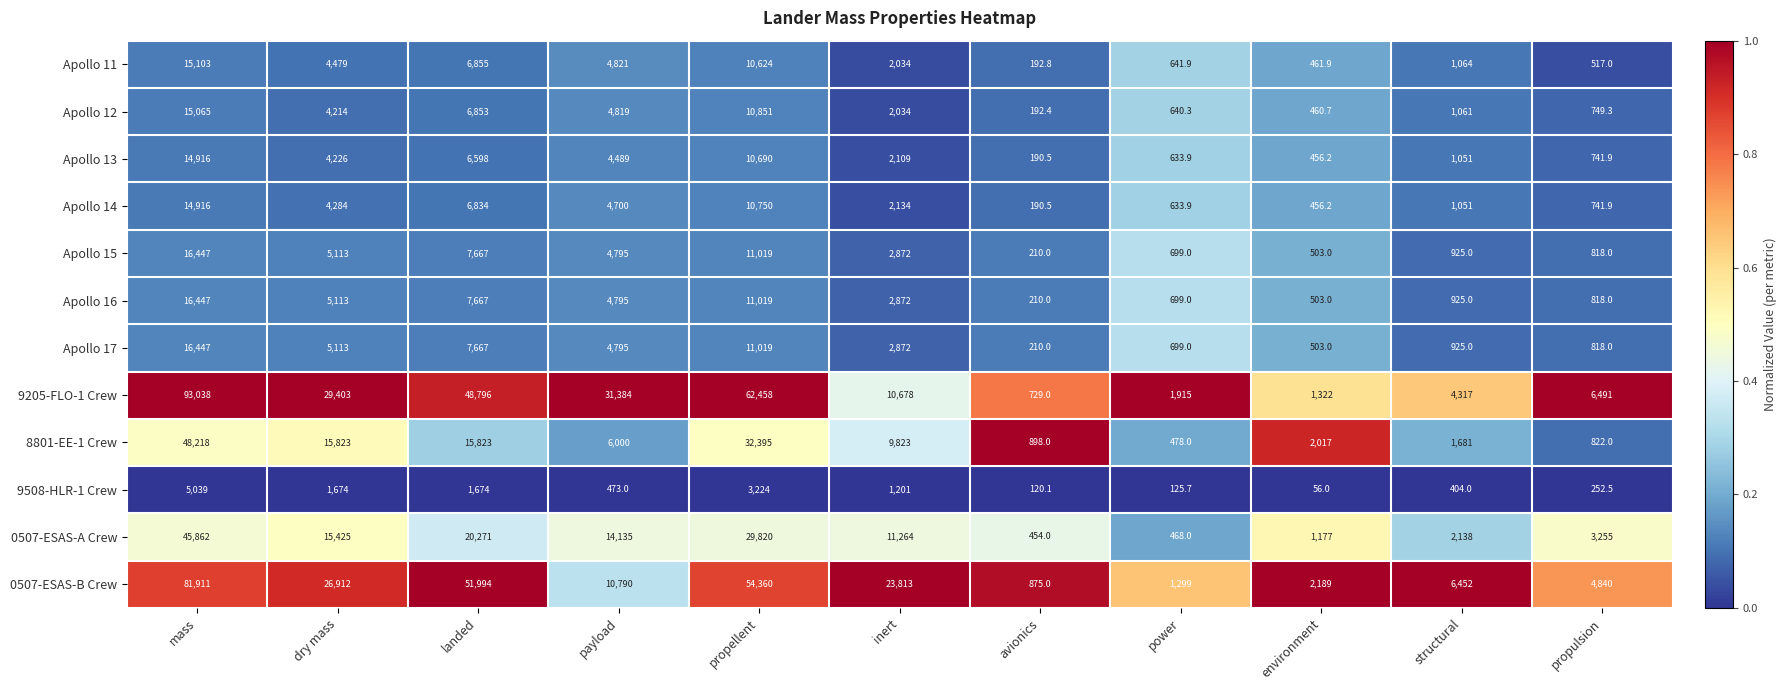

What is the approximate value of Apollo 16 at structural?

925.0